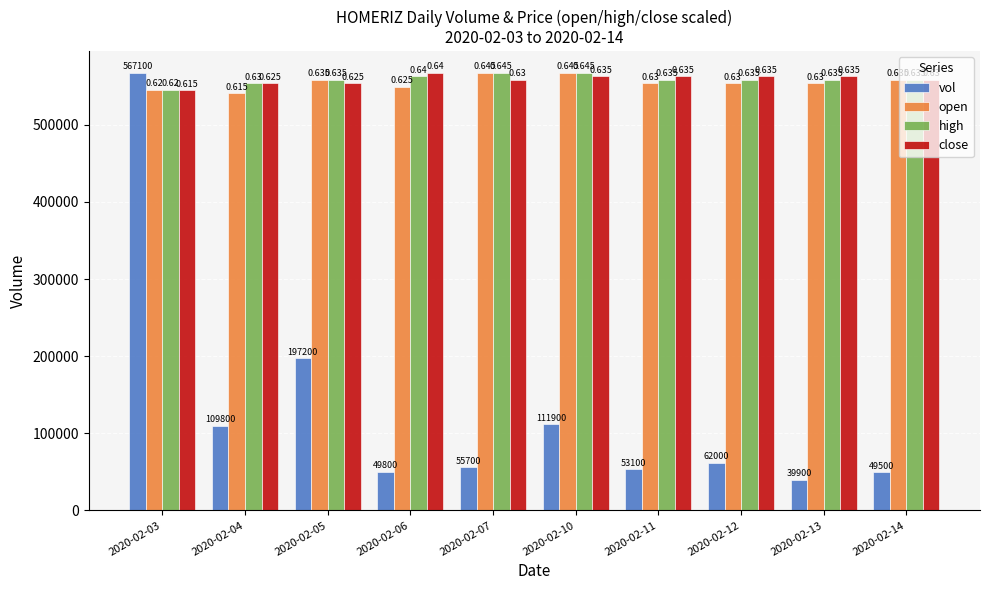

Is it true that open equals 781843.8 at 2020-02-11?

False